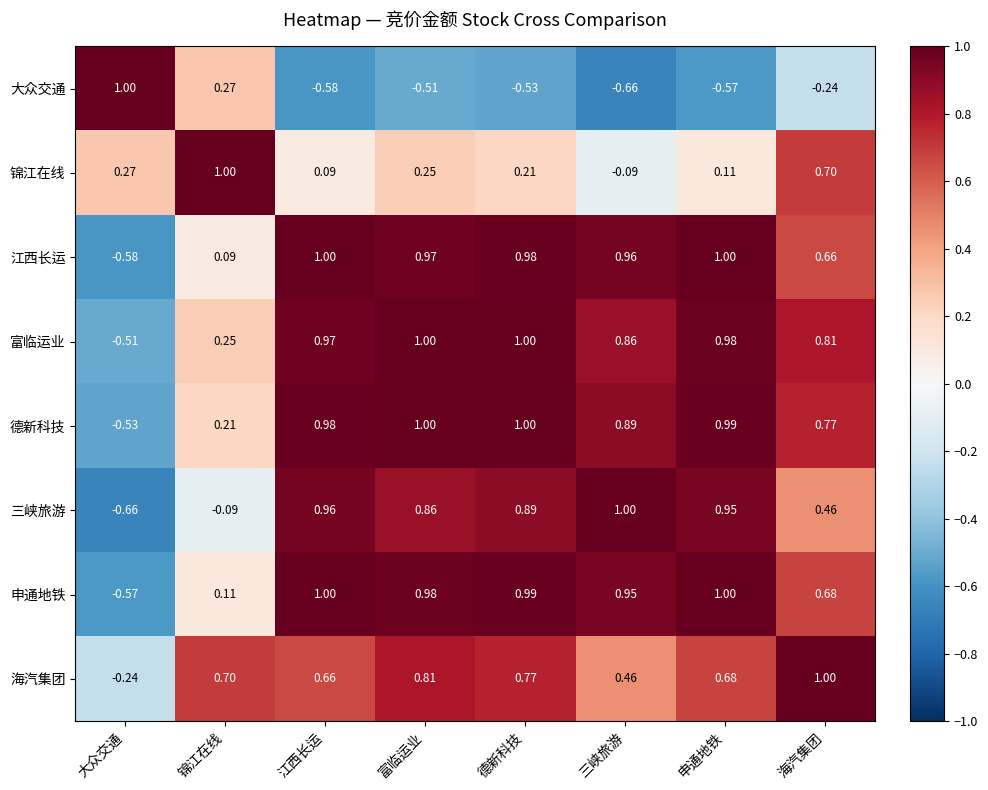

Which series changed the most between 富临运业 and 申通地铁?

锦江在线